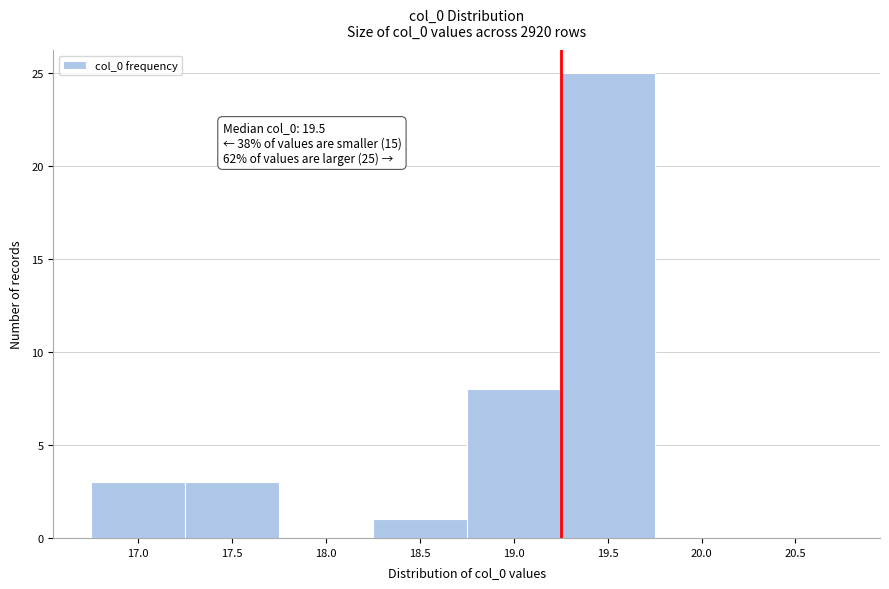

Reading right to left, transcribe all the data shown in this chart.

20.5=0	20.0=0	19.5=25	19.0=8	18.5=1	18.0=0	17.5=3	17.0=3